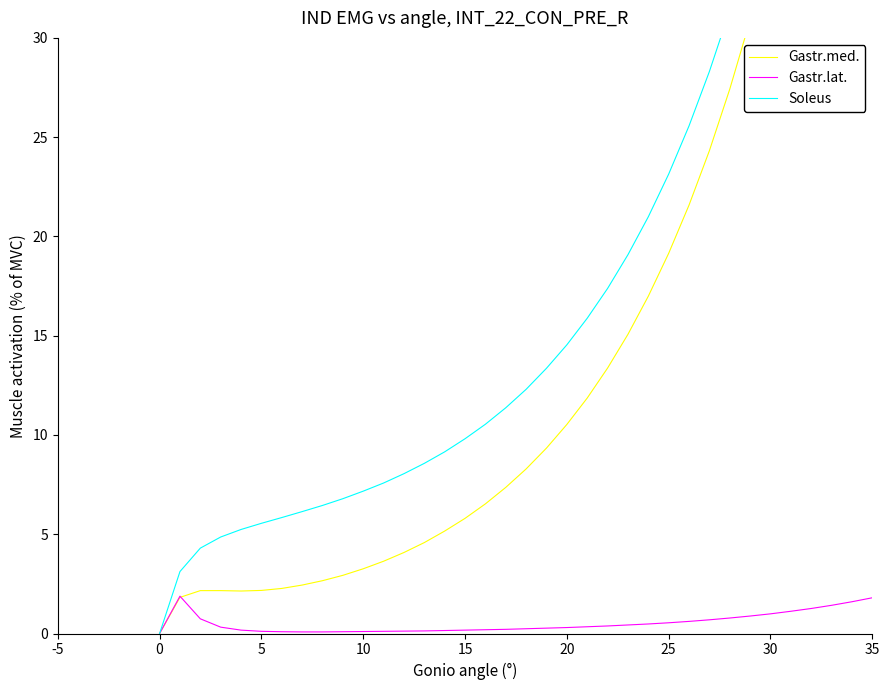

In Gastr.med., how many points are lower than both neighbors (excluding endpoints)?

1